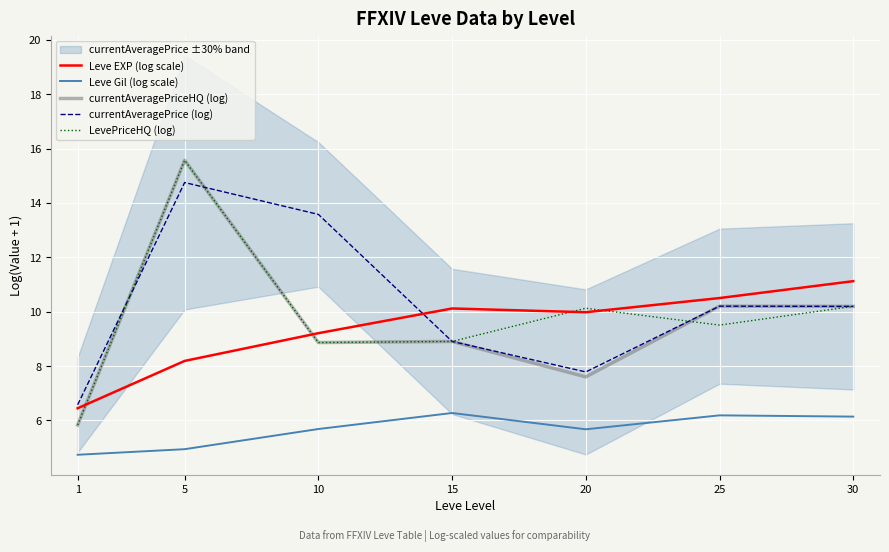

What is the value of the Leve EXP (log scale) point at the 7th from the left?

11.1